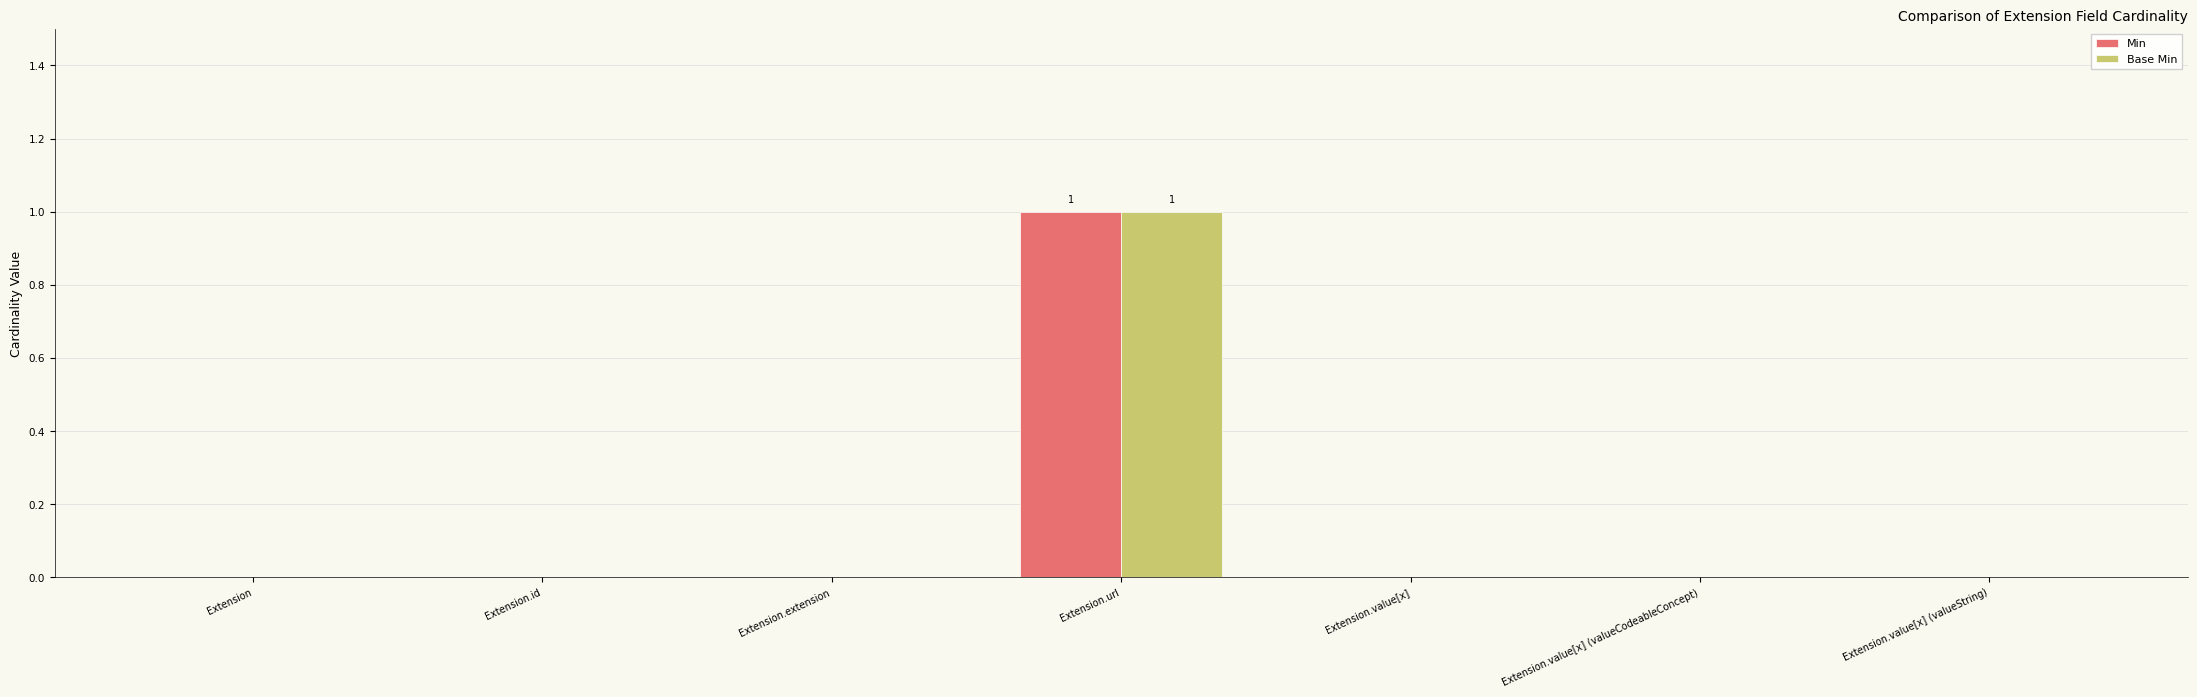

Are the bars horizontal?

No